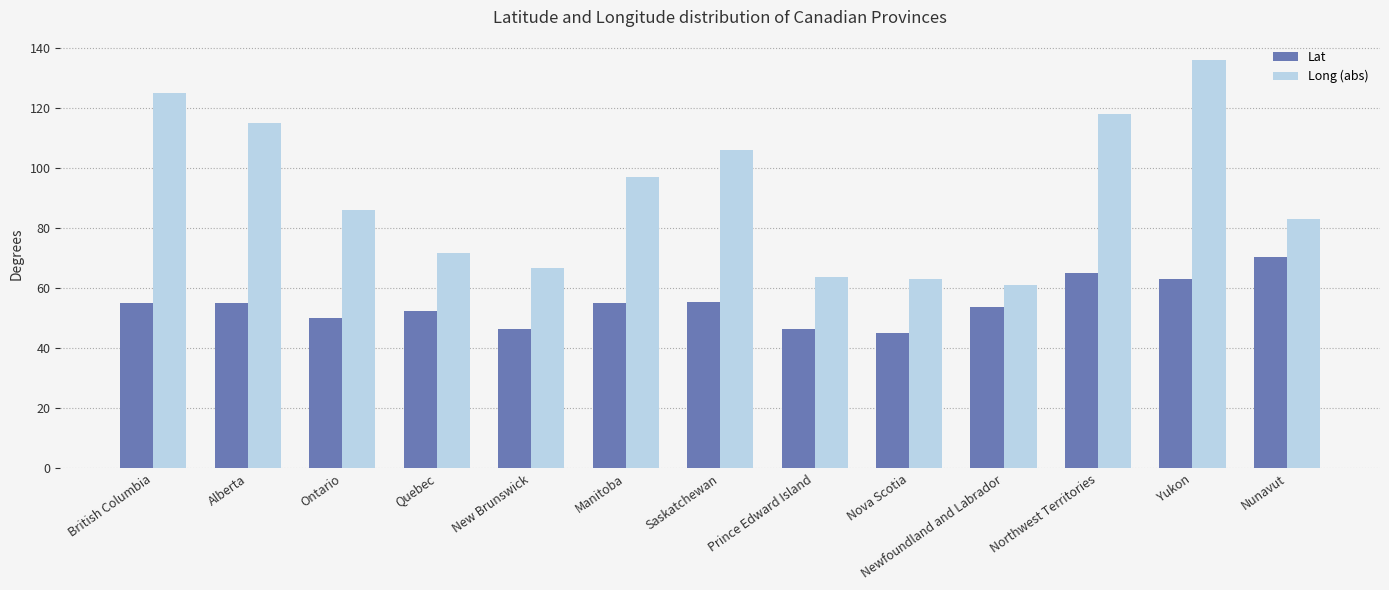

What position from the left is Manitoba?

6